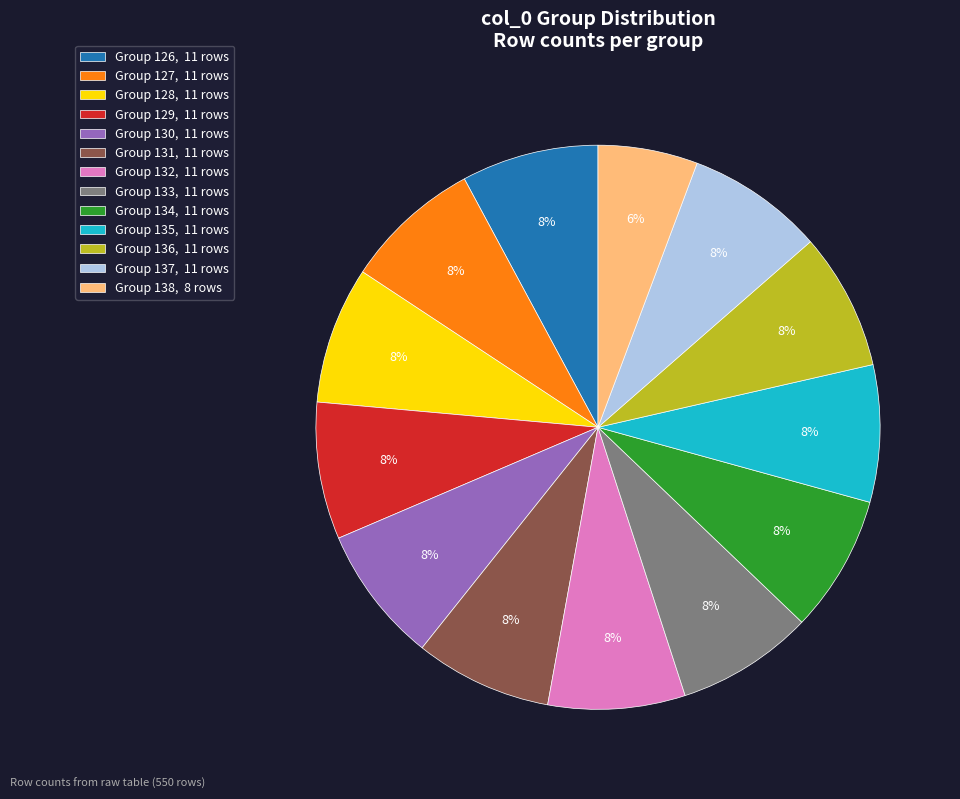

To the nearest percent, what is the combined percentage of Group 136, 11 rows and Group 137, 11 rows?

16%